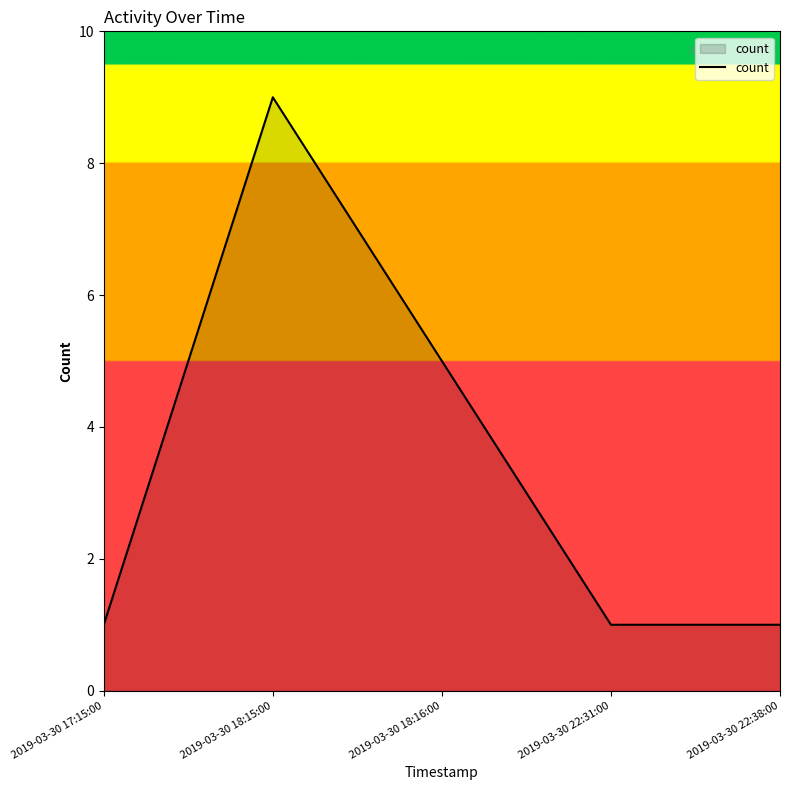

What position from the left is 2019-03-30 17:15:00?

1